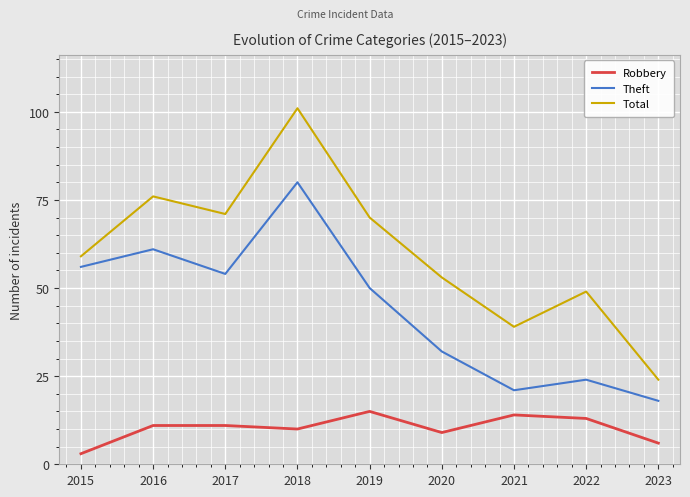

Reading left to right, what are all the values shown in this chart?

Robbery: 3	11	11	10	15	9	14	13	6
Theft: 56	61	54	80	50	32	21	24	18
Total: 59	76	71	101	70	53	39	49	24